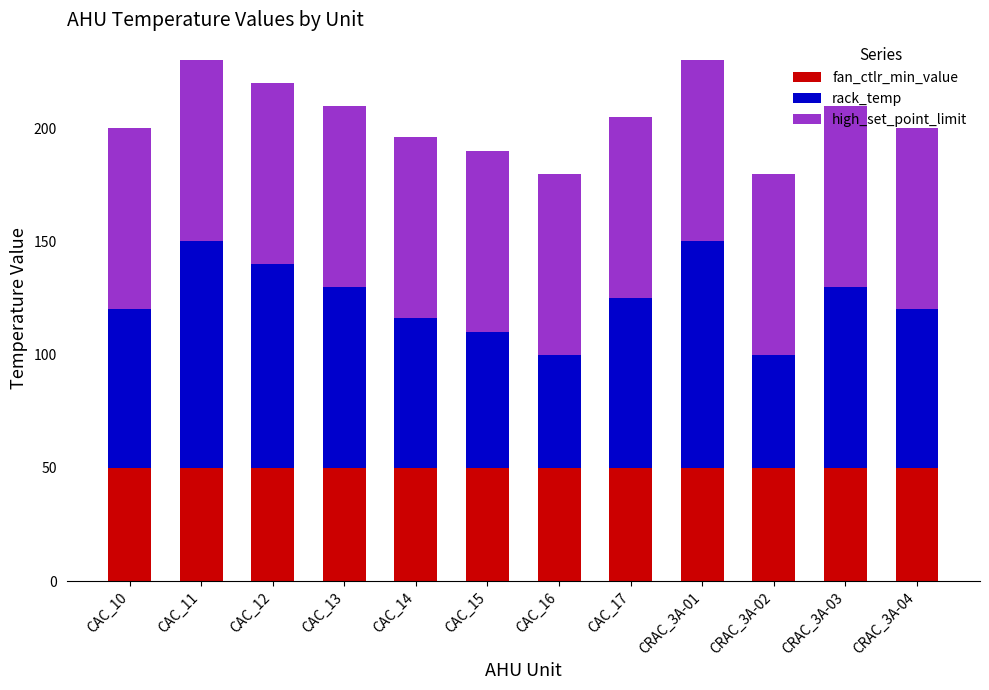

What is the sum of the fan_ctlr_min_value values at CAC_16 and CAC_12?

100